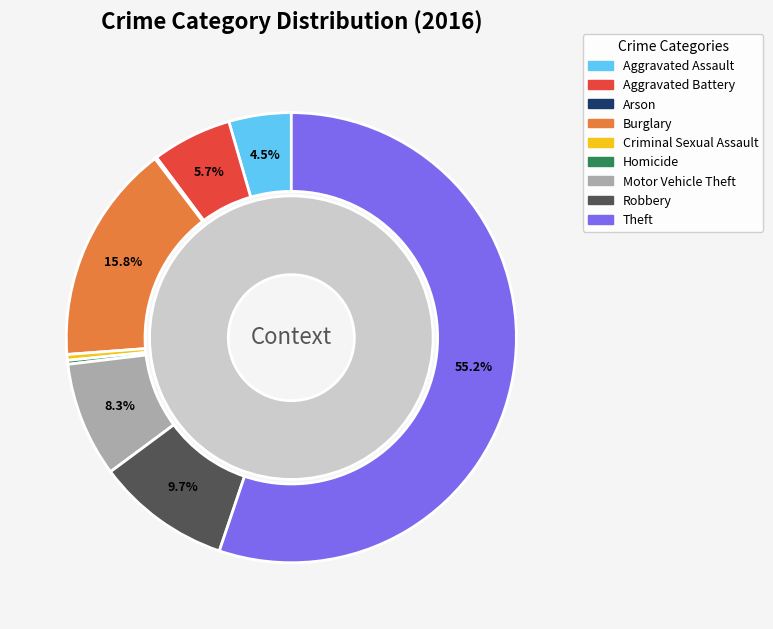

Combined, what portion of the pie is Aggravated Battery and Criminal Sexual Assault?

6.2%